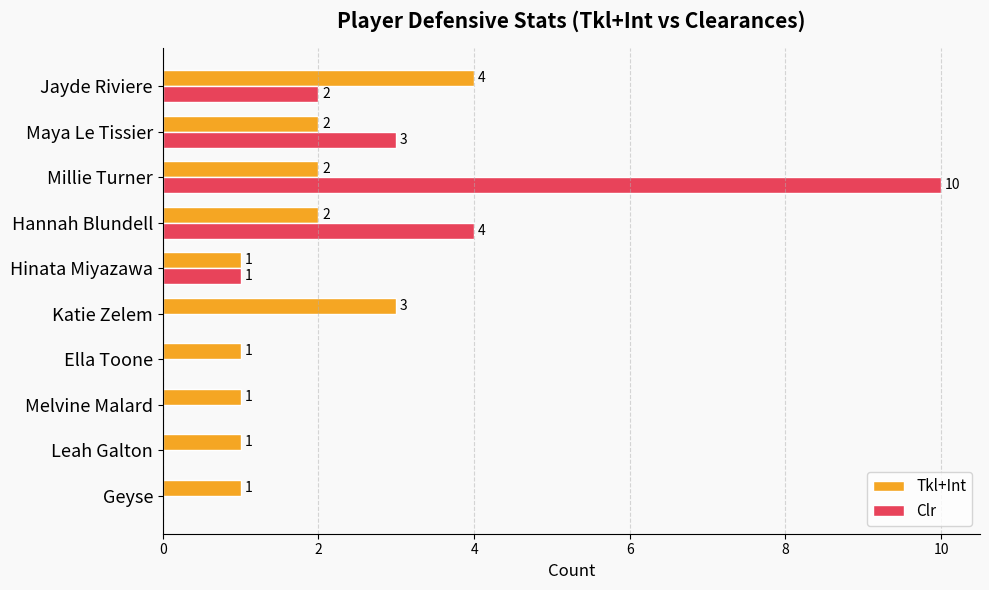

How many series are shown in this chart?

2